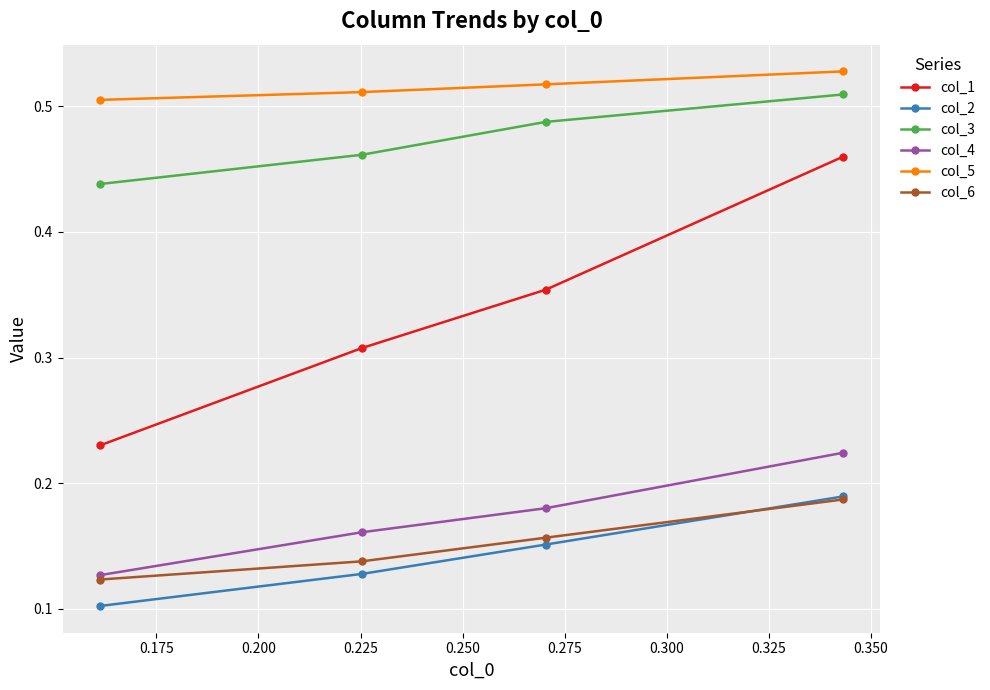

Which series has the largest range (max minus min)?

col_1